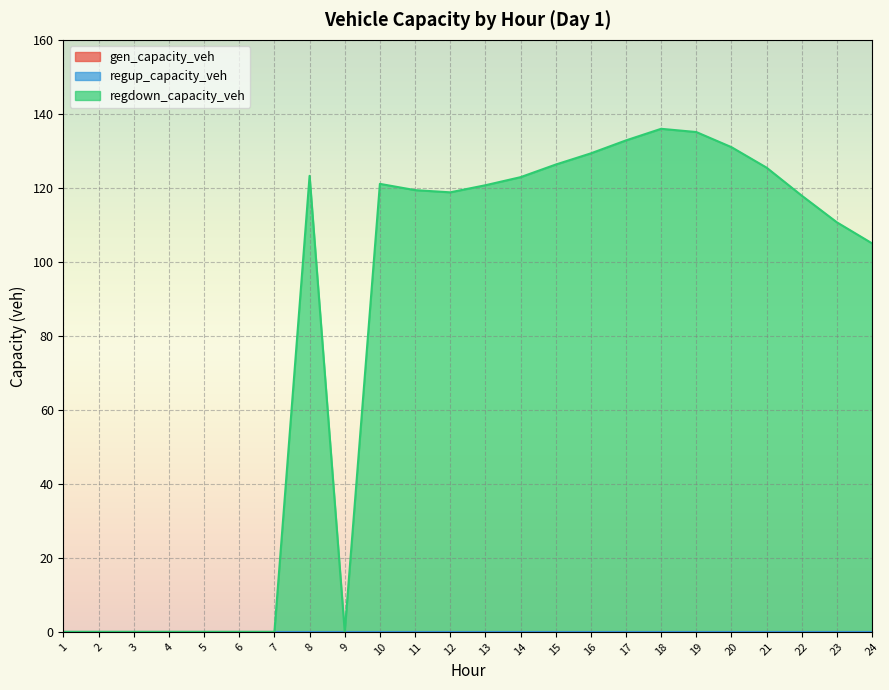

Between 6 and 14, which series saw the biggest shift?

regdown_capacity_veh